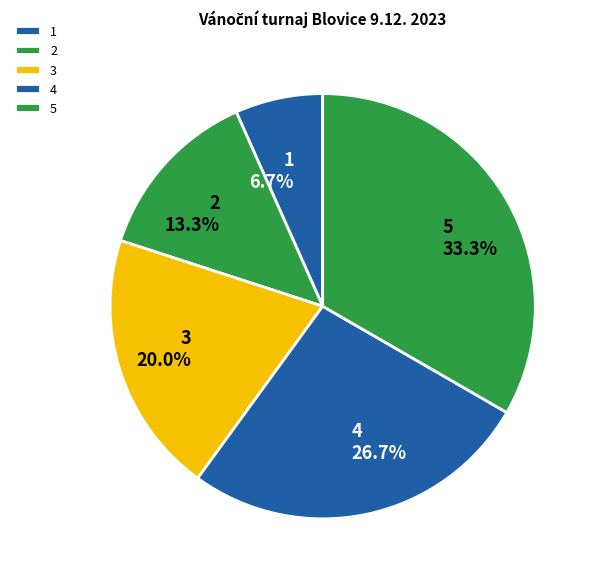

To the nearest percent, what is the difference between the largest and smallest slice percentages?

27%